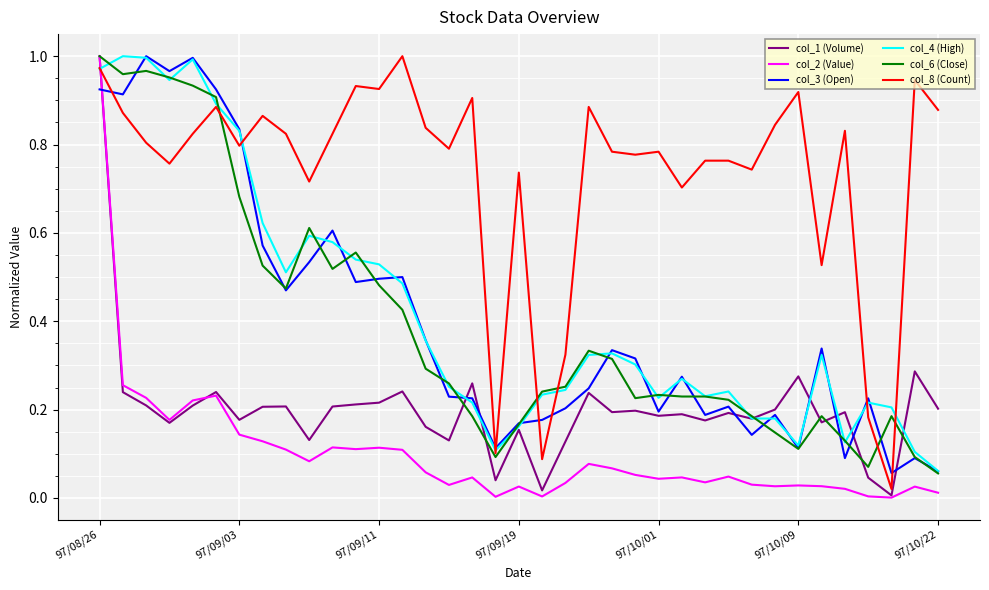

Which series has the largest total across all categories?

col_8 (Count)